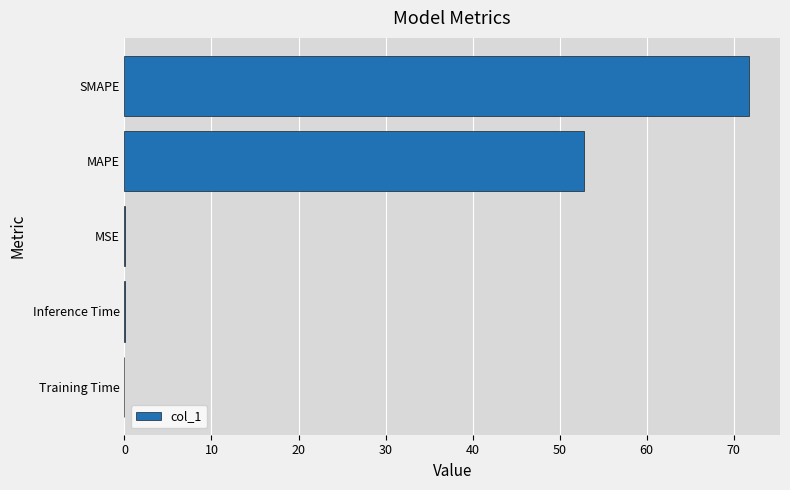

How many data points does each series have?

5